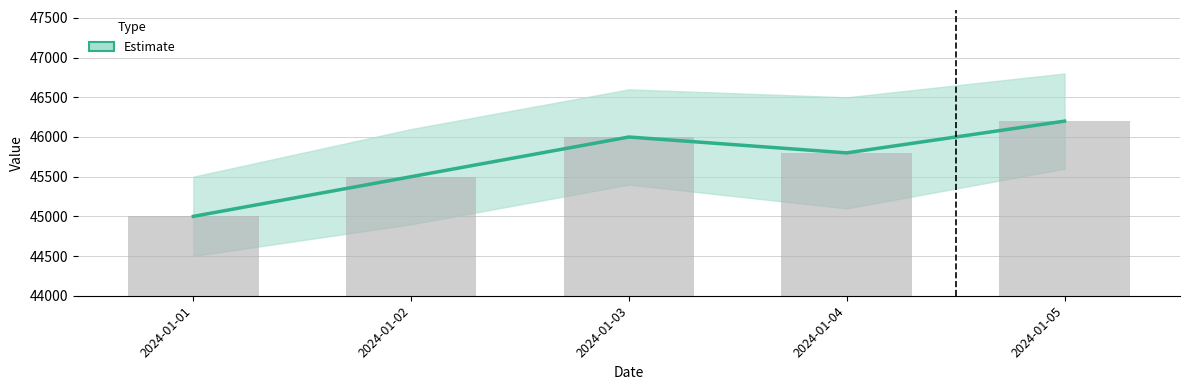

What is the value of the 3rd bar from the left?

46000